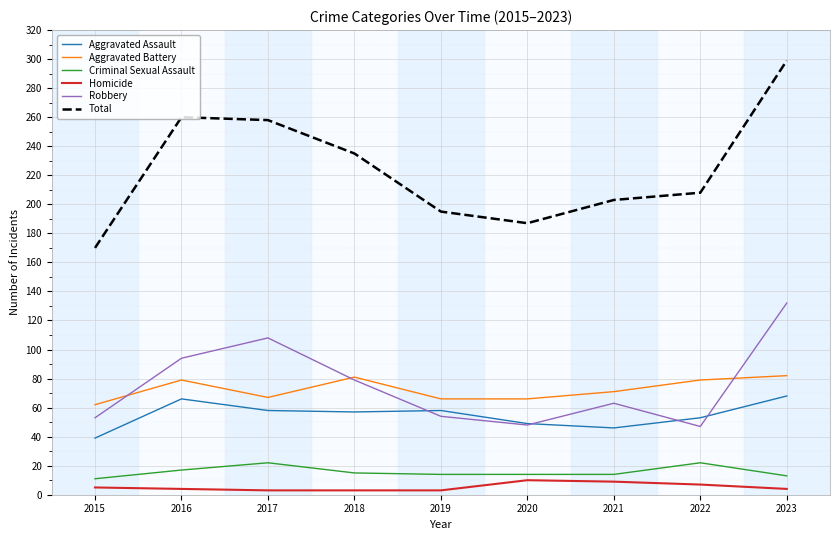

The Robbery series shows 47 at 2022. True or false?

True